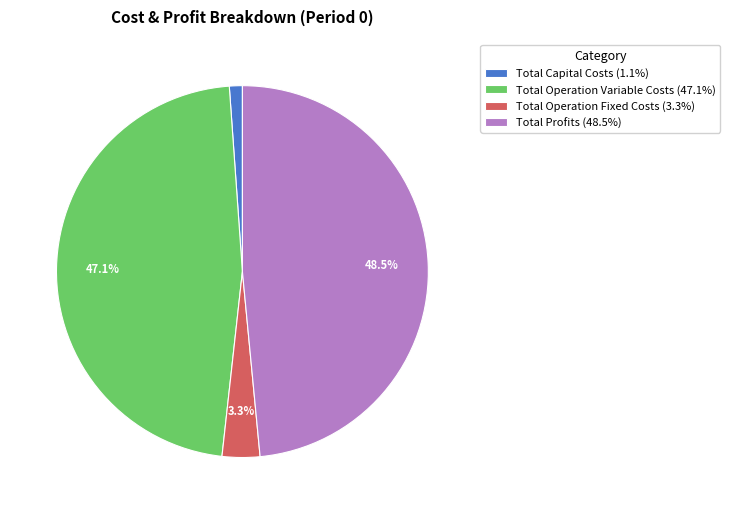

To the nearest percent, what is the combined percentage of Total Operation Fixed Costs and Total Profits?

52%